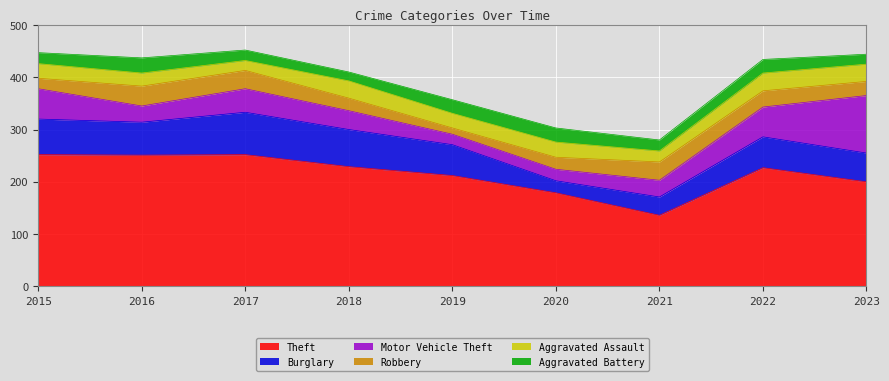

Is the value of Motor Vehicle Theft at 2018 greater than the value of Theft at 2021?

No